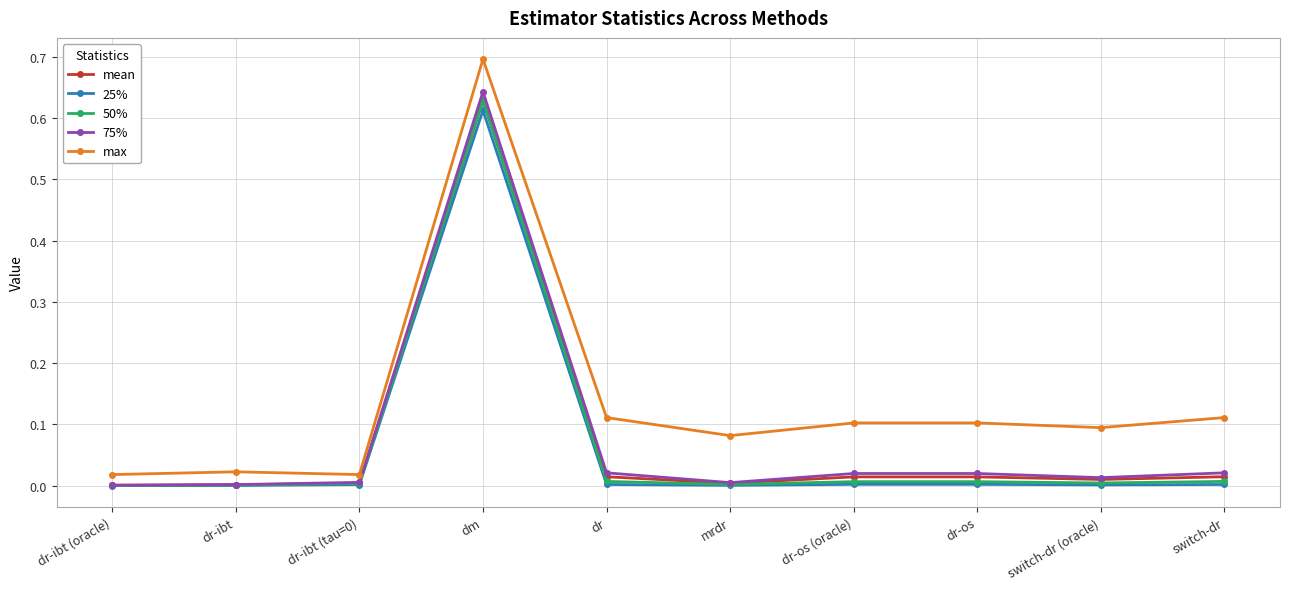

Which series has the widest spread of values?

max